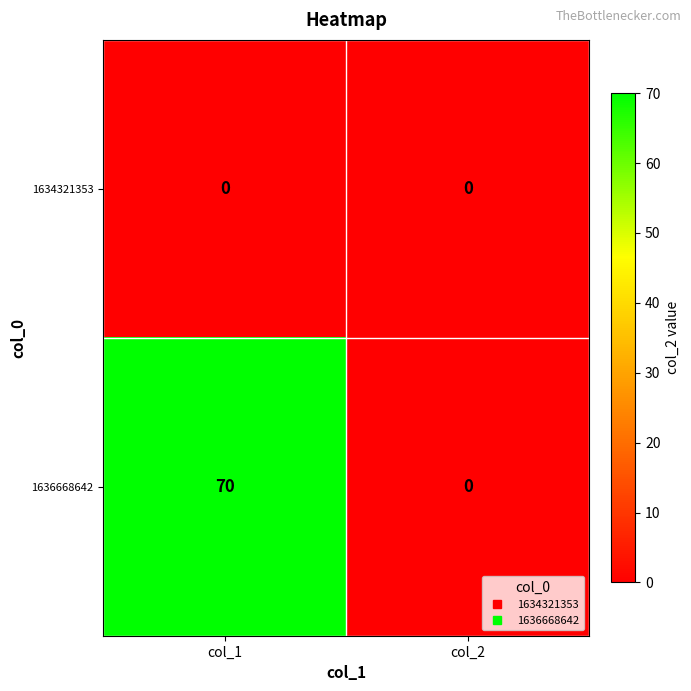

The value of 1636668642 at col_1 is 70. True or false?

True